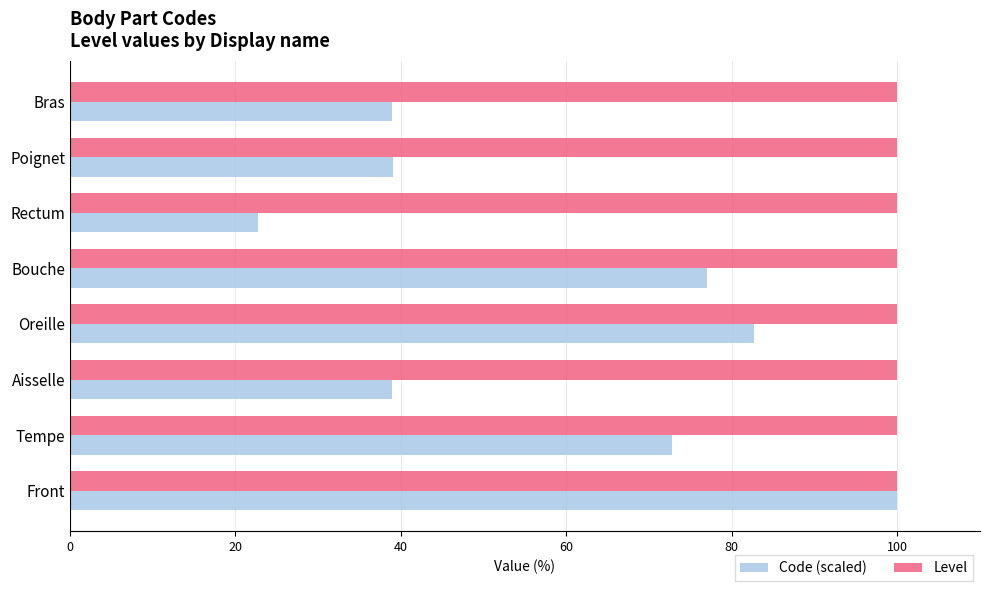

The value of Level at Aisselle is 140.2. True or false?

False